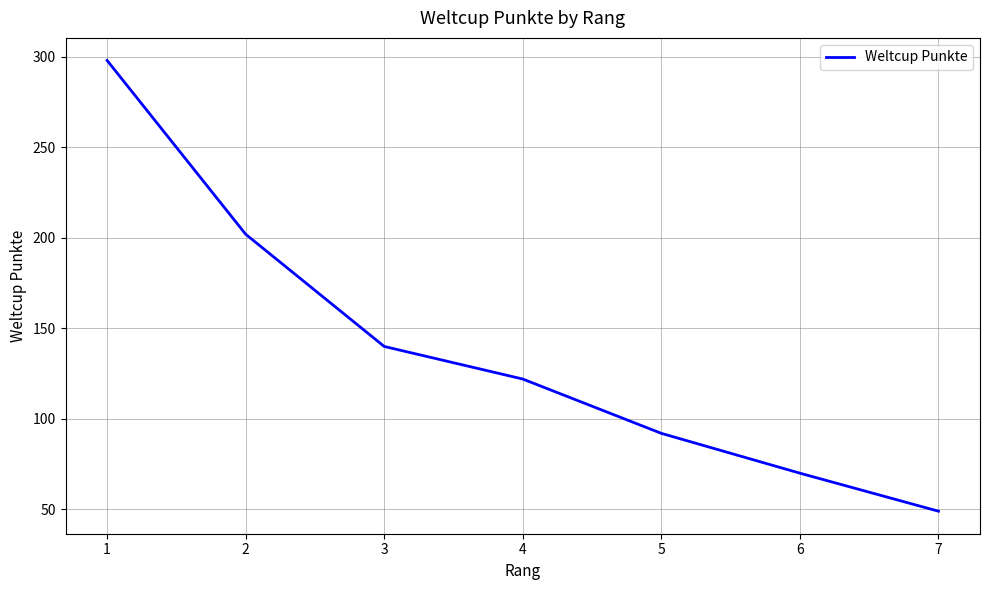

How many categories are shown in the chart?

7